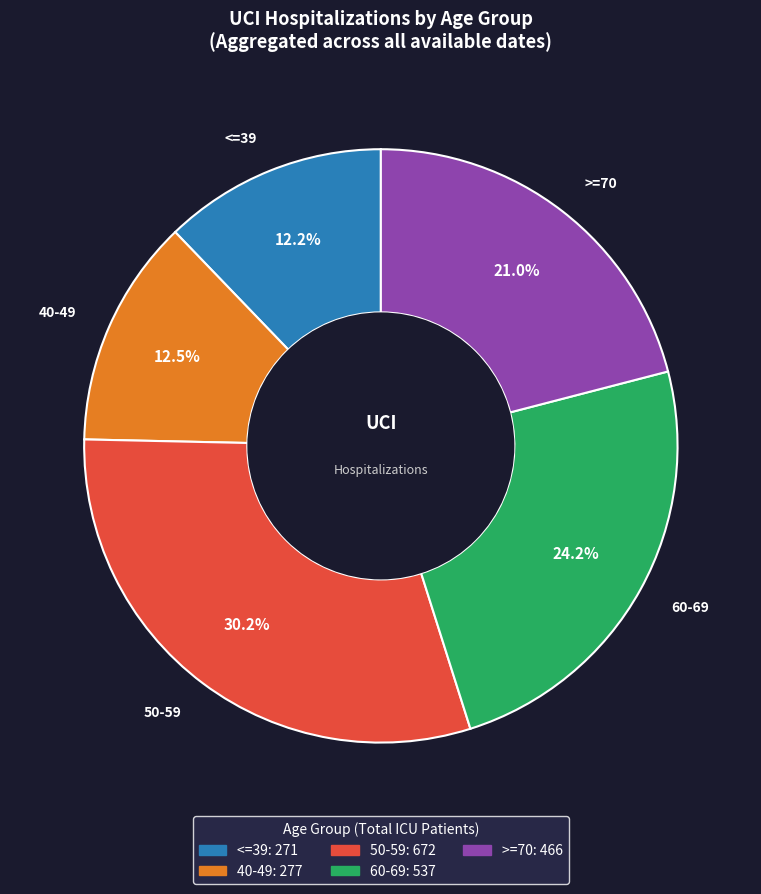

Approximately how many times larger is the value at >=70 compared to 40-49?

1.7